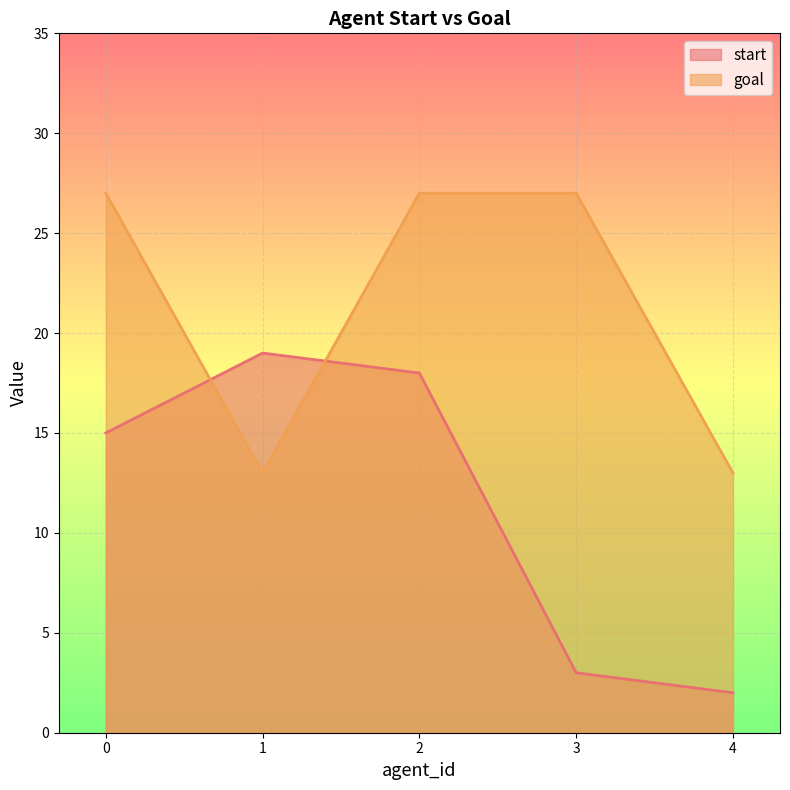

Is the value of start at 0 greater than the value of goal at 1?

Yes